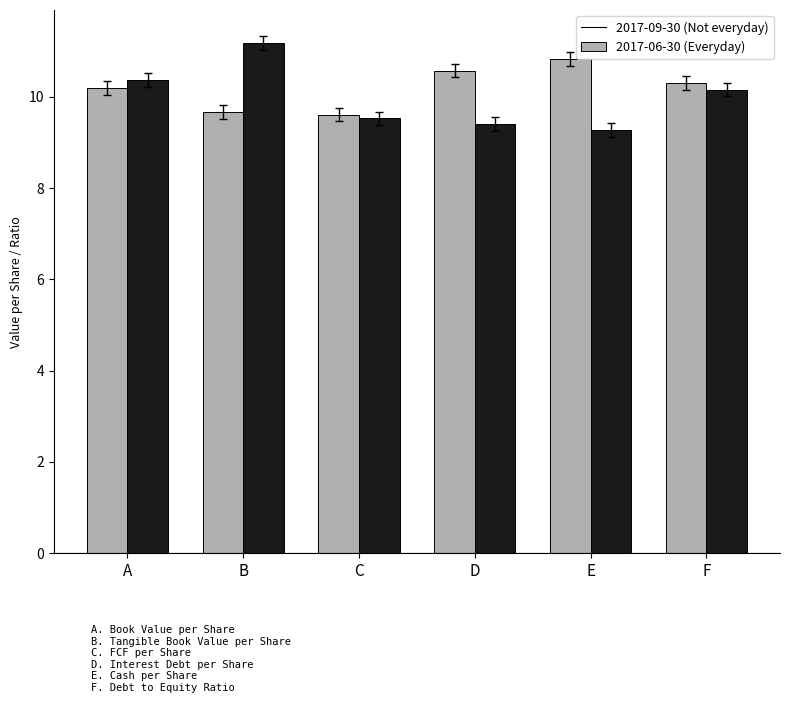

How many categories are shown in the chart?

6